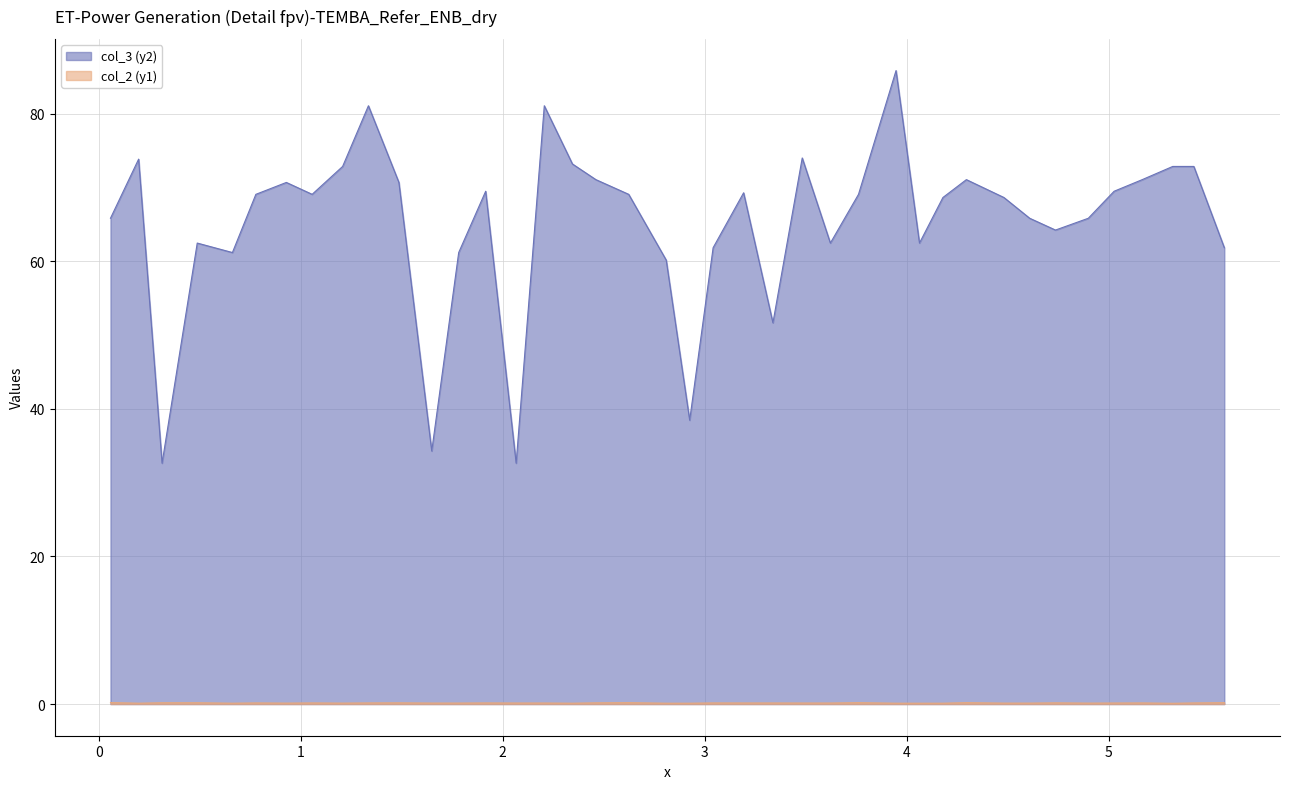

Is the value of col_3 (y2) at 3.7616327 greater than the value of col_2 (y1) at 1.2074376?

Yes